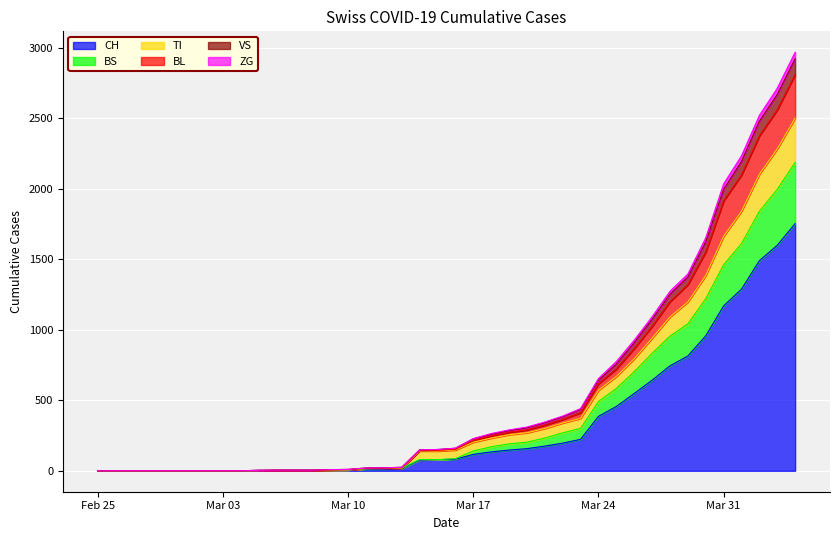

The value of ZG at 2020-03-14 is 143. True or false?

True